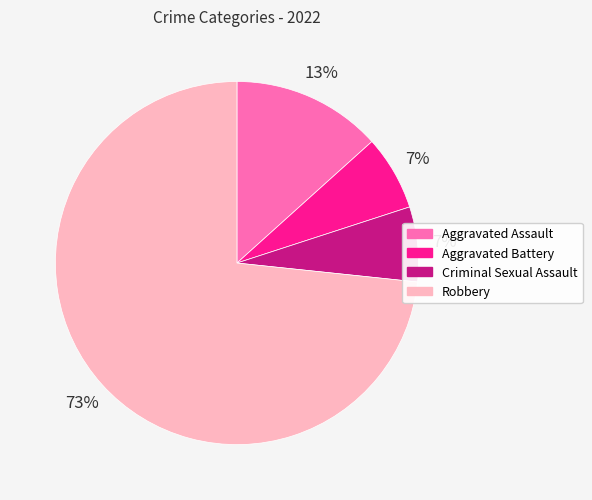

The Criminal Sexual Assault slice represents 7% of the pie. True or false?

True